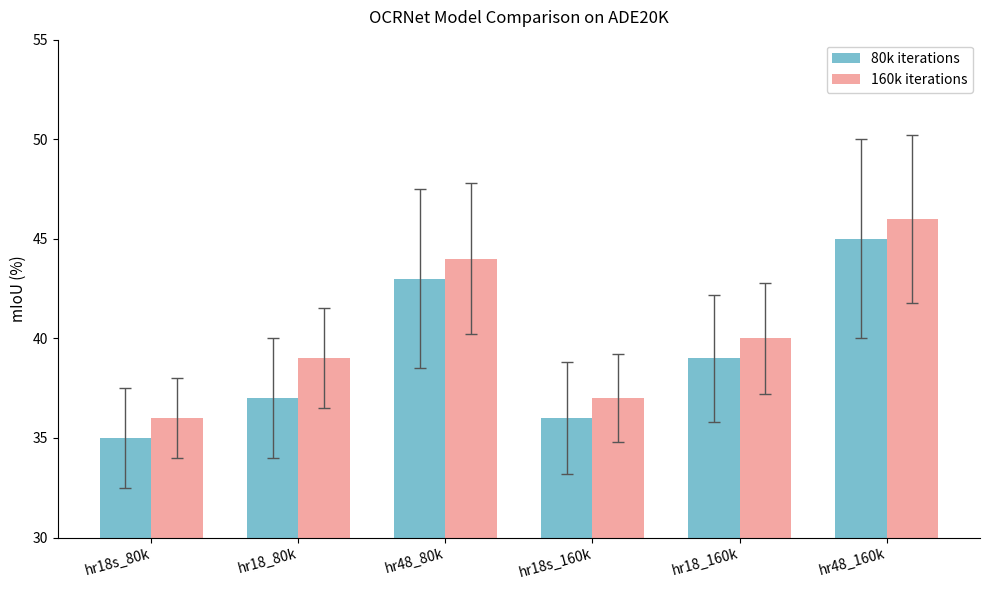

What is the average value of the 160k iterations series?

40